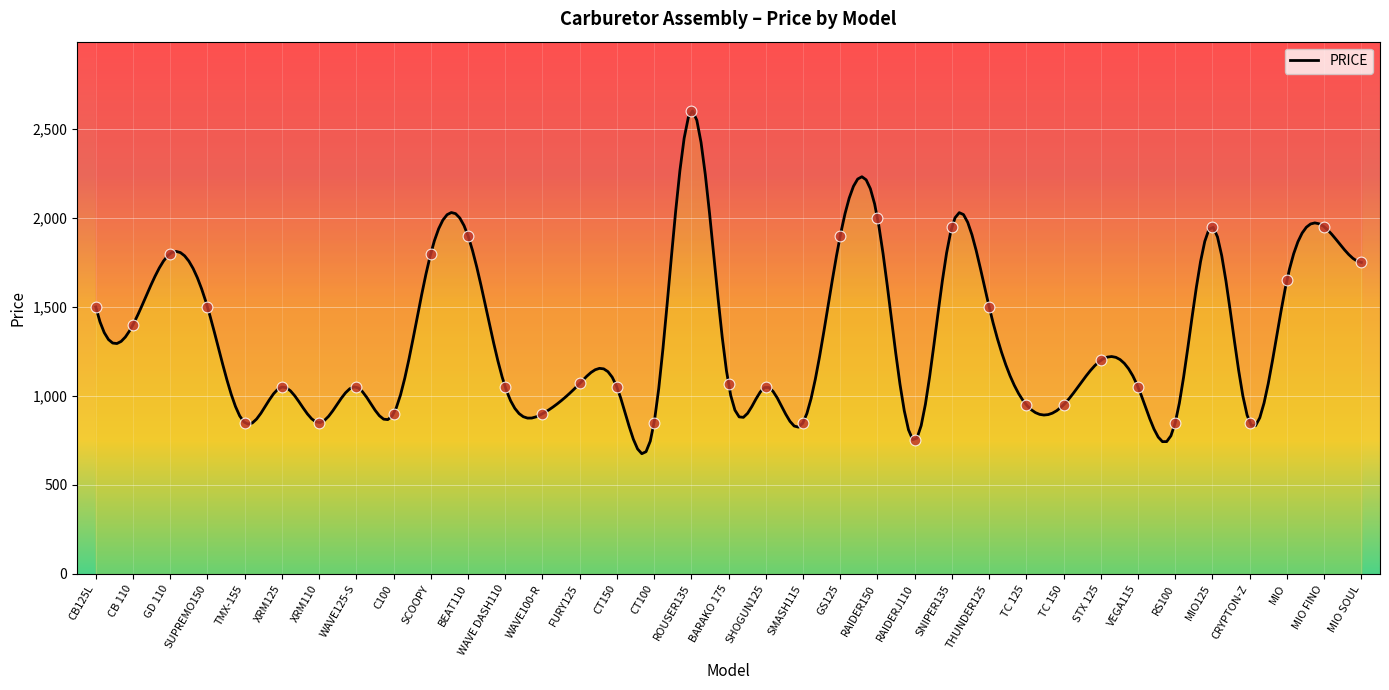

Approximately how many times larger is the value at RS100 compared to THUNDER125?

0.6